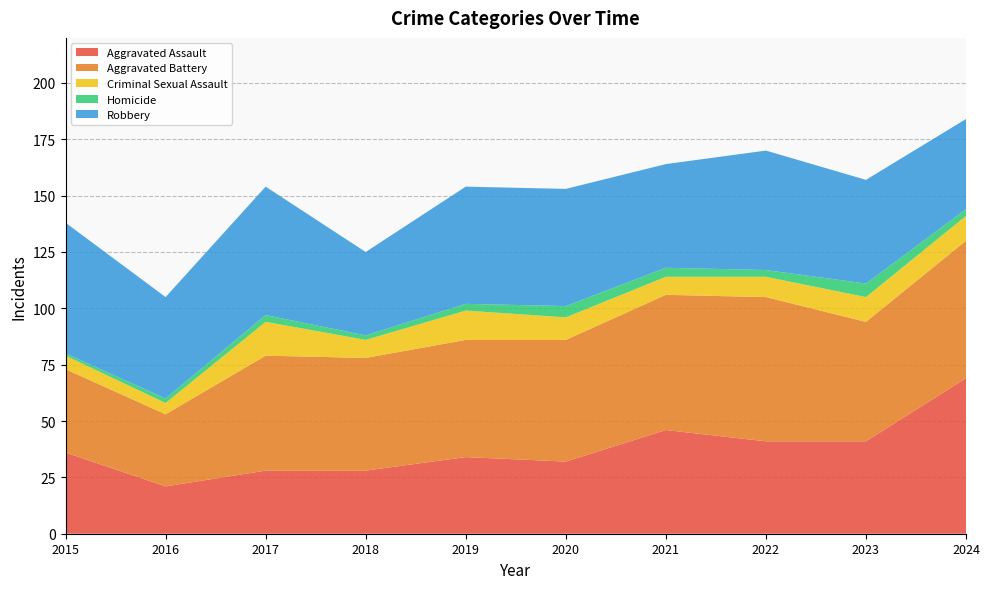

Reading left to right, what are all the values shown in this chart?

Aggravated Assault: 2015=36	2016=21	2017=28	2018=28	2019=34	2020=32	2021=46	2022=41	2023=41	2024=69
Aggravated Battery: 2015=37	2016=32	2017=51	2018=50	2019=52	2020=54	2021=60	2022=64	2023=53	2024=61
Criminal Sexual Assault: 2015=6	2016=5	2017=15	2018=8	2019=13	2020=10	2021=8	2022=9	2023=11	2024=11
Homicide: 2015=1	2016=2	2017=3	2018=2	2019=3	2020=5	2021=4	2022=3	2023=6	2024=3
Robbery: 2015=58	2016=45	2017=57	2018=37	2019=52	2020=52	2021=46	2022=53	2023=46	2024=40